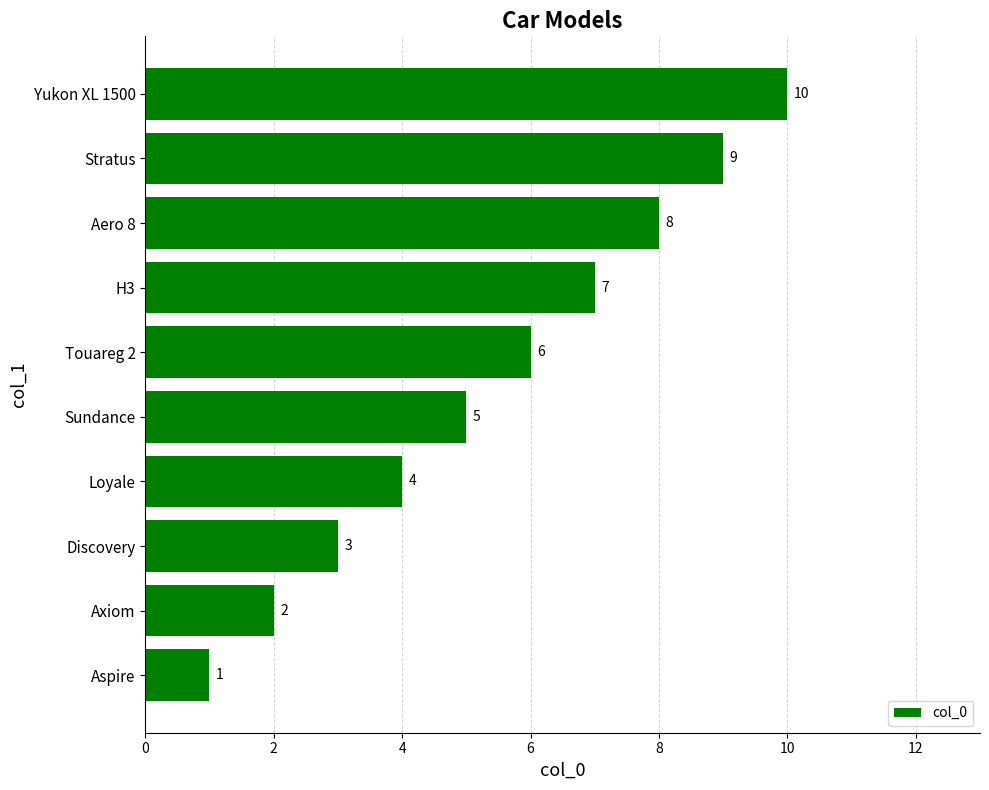

Which has a higher value, Discovery or Stratus?

Stratus